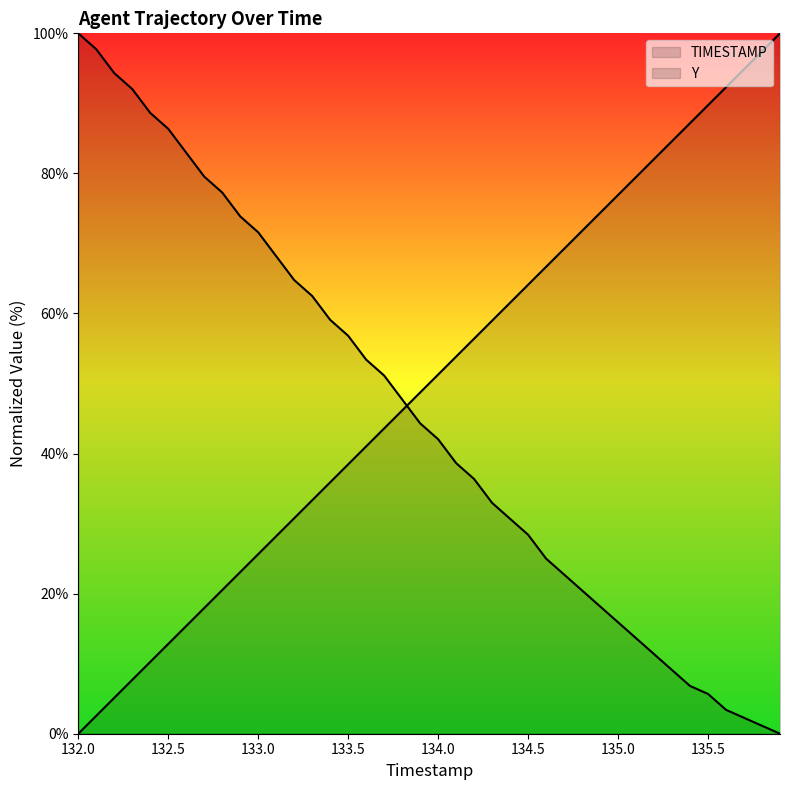

How many lines are shown in the chart?

2